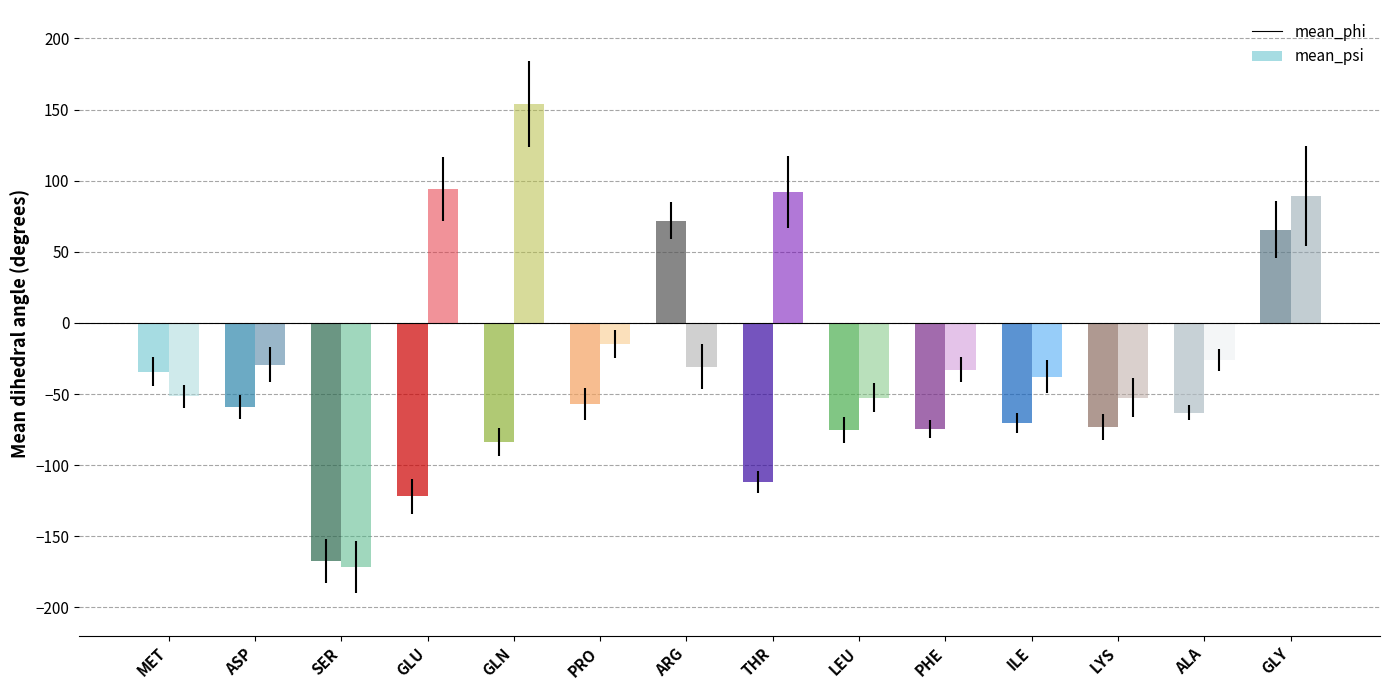

How many data points in mean_phi are above -70?

6